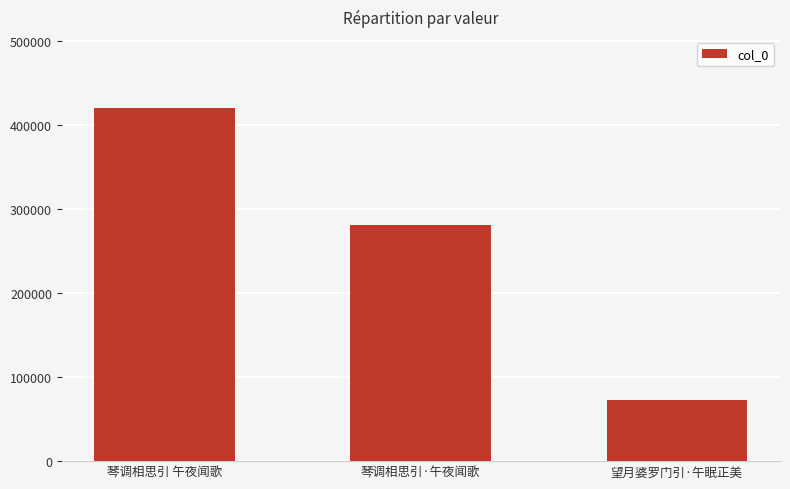

Reading left to right, what are all the values shown in this chart?

420948	281656	72779